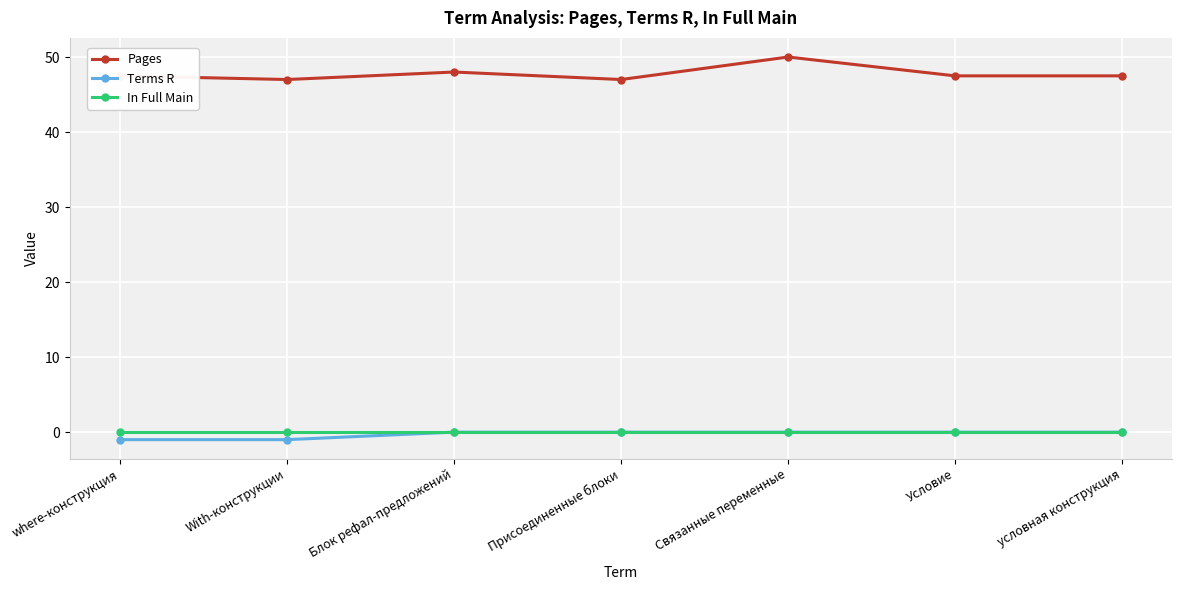

What position from the right is Связанные переменные?

3